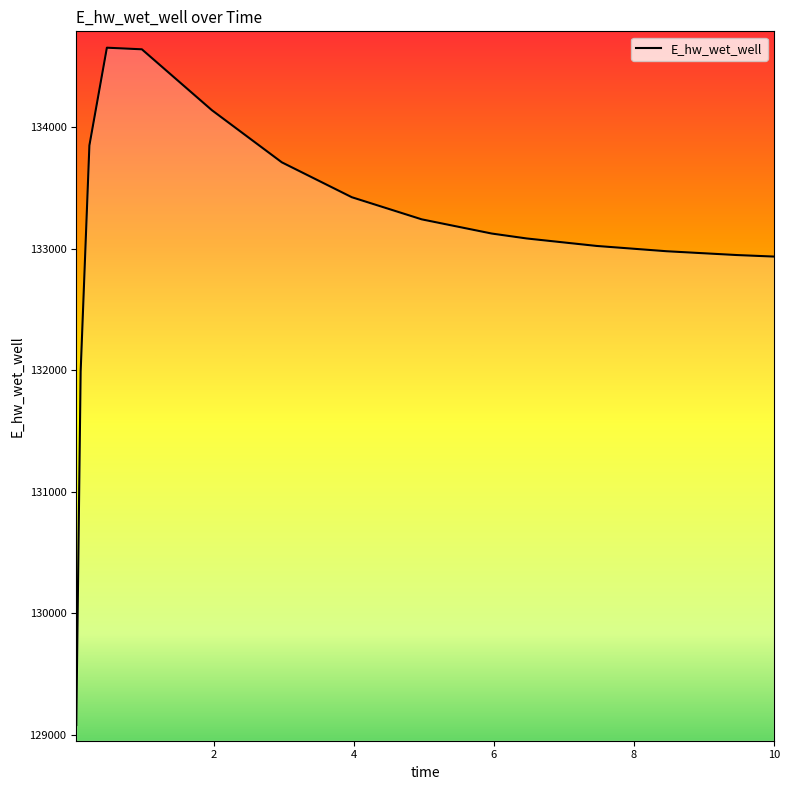

What is the maximum value shown in the chart?

134653.4